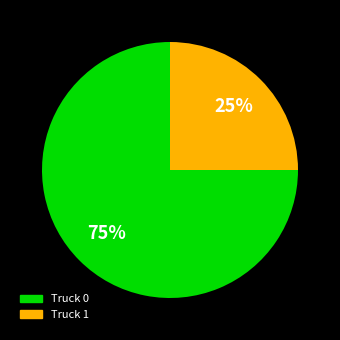

What is the largest slice in the pie chart?

Truck 0